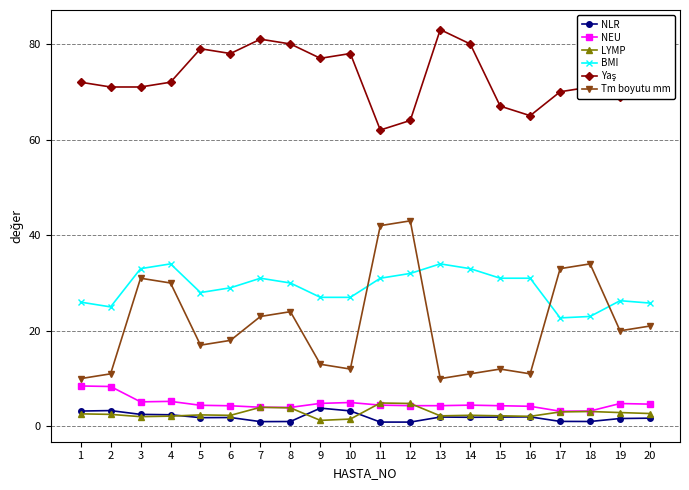

What is the maximum value shown in the chart?

83.0